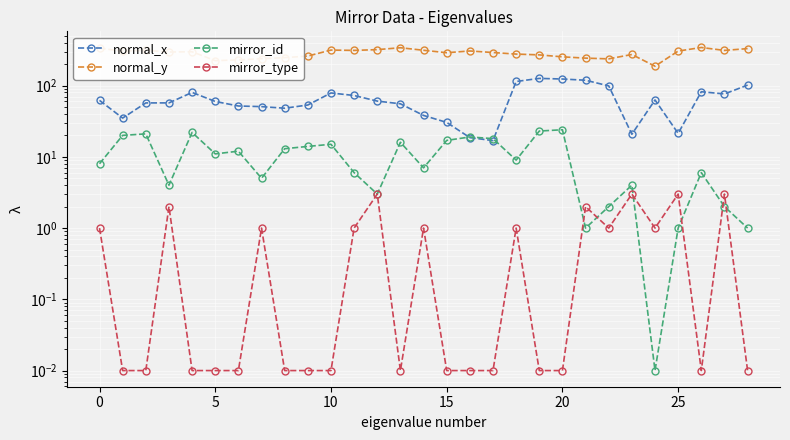

What is the label of the 7th point from the right?

22